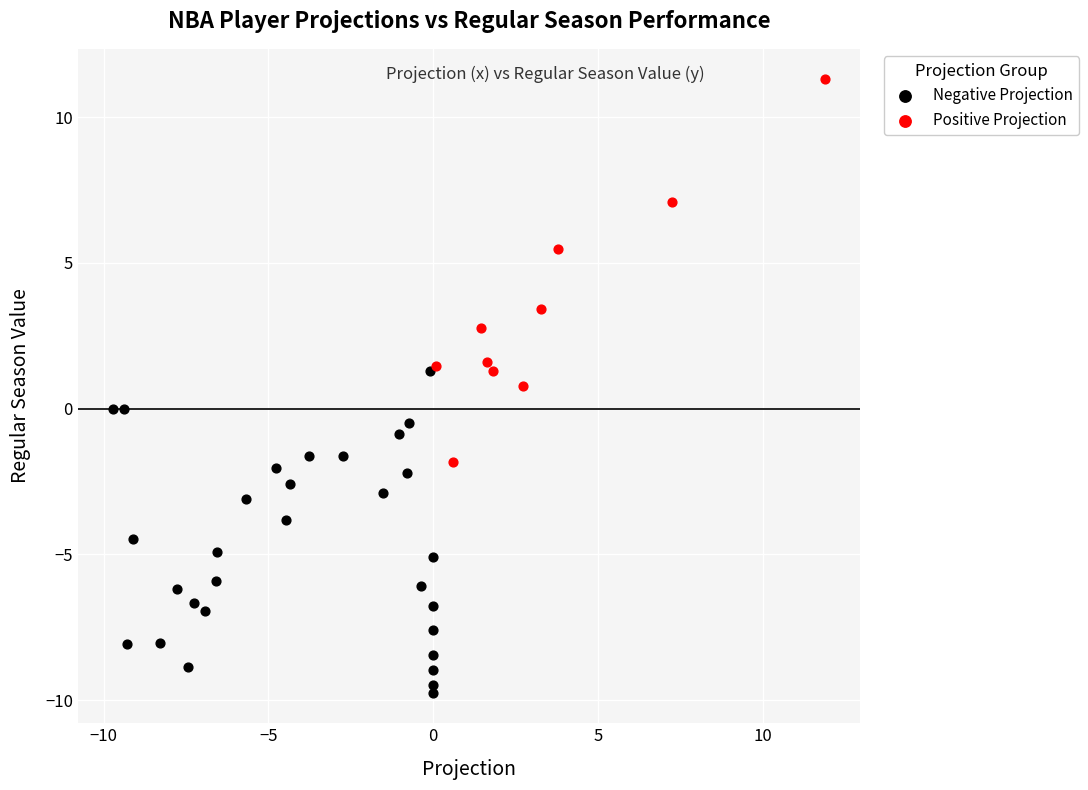

Which series has the largest Y range (max minus min)?

Positive Projection